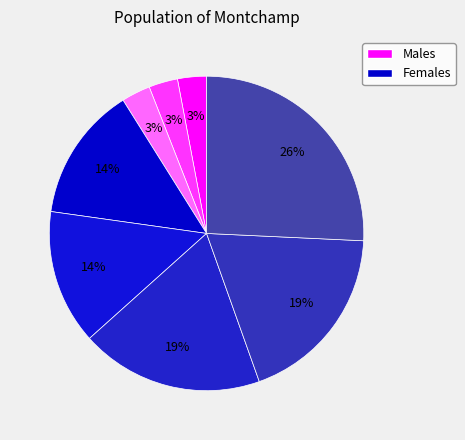

Is there a majority slice in this chart?

No